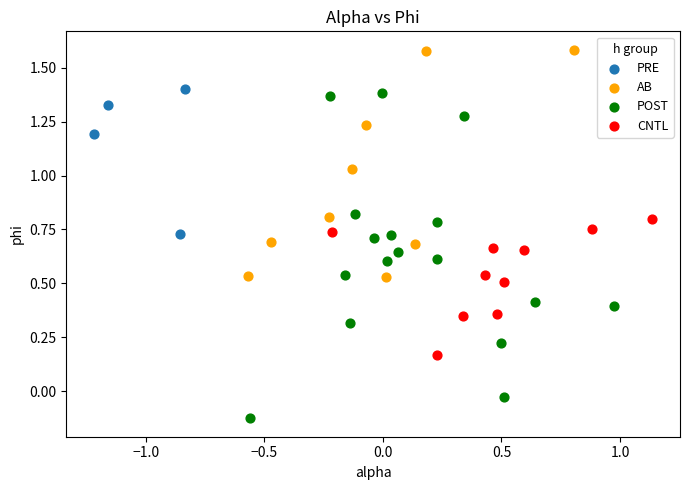

Which series has the widest spread of Y values?

POST